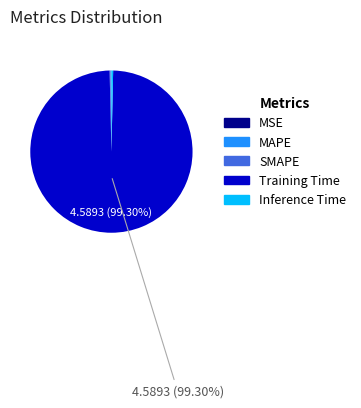

Does any single category account for the majority?

Yes